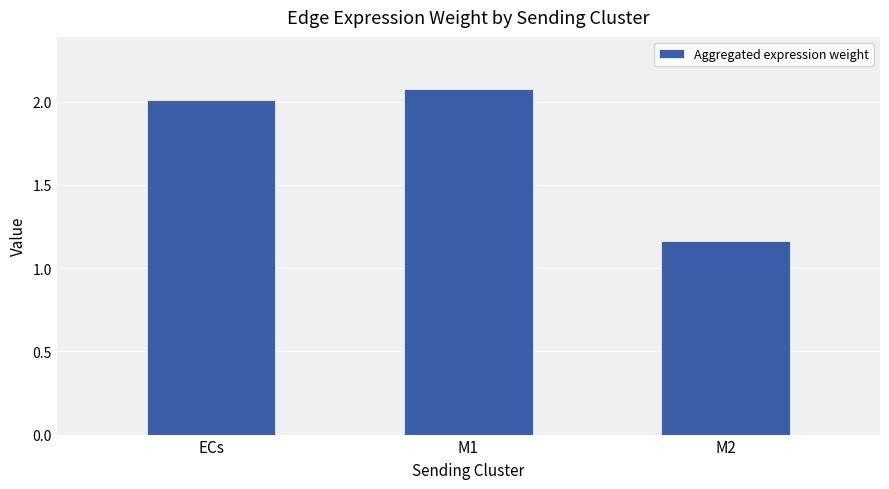

What is the maximum value shown in the chart?

2.1